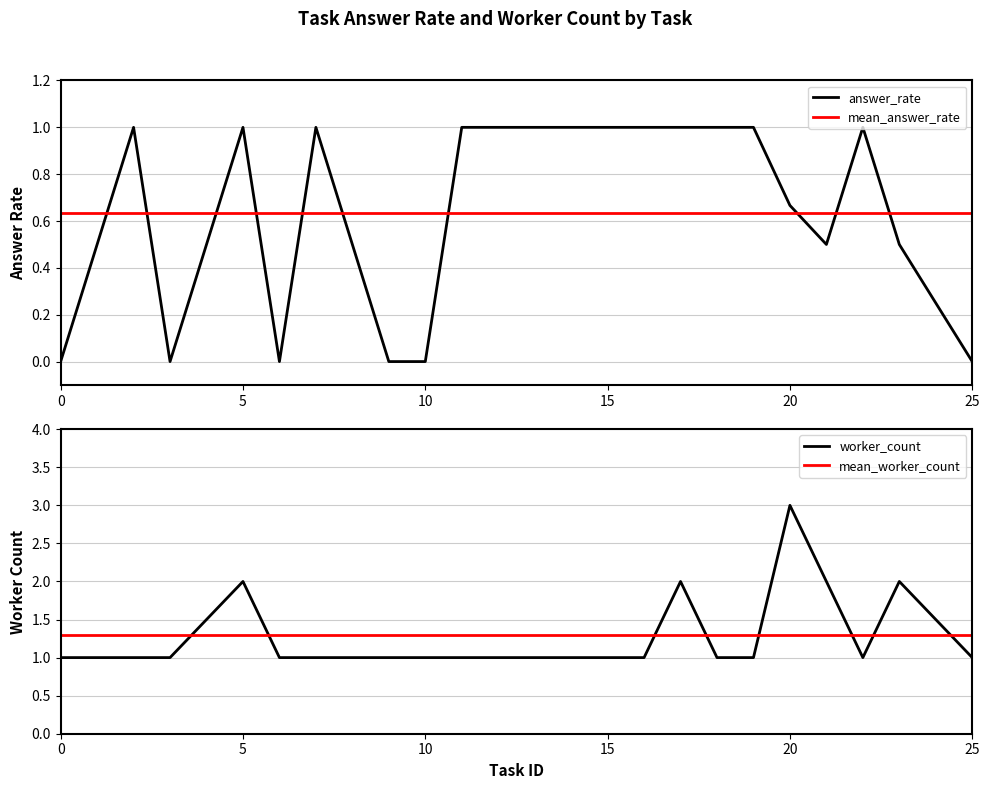

True or false: answer_rate and worker_count intersect in this chart.

False